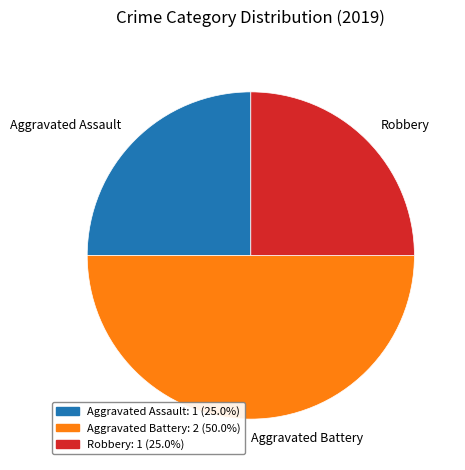

Combined, do Aggravated Assault and Aggravated Battery account for over 50%?

Yes